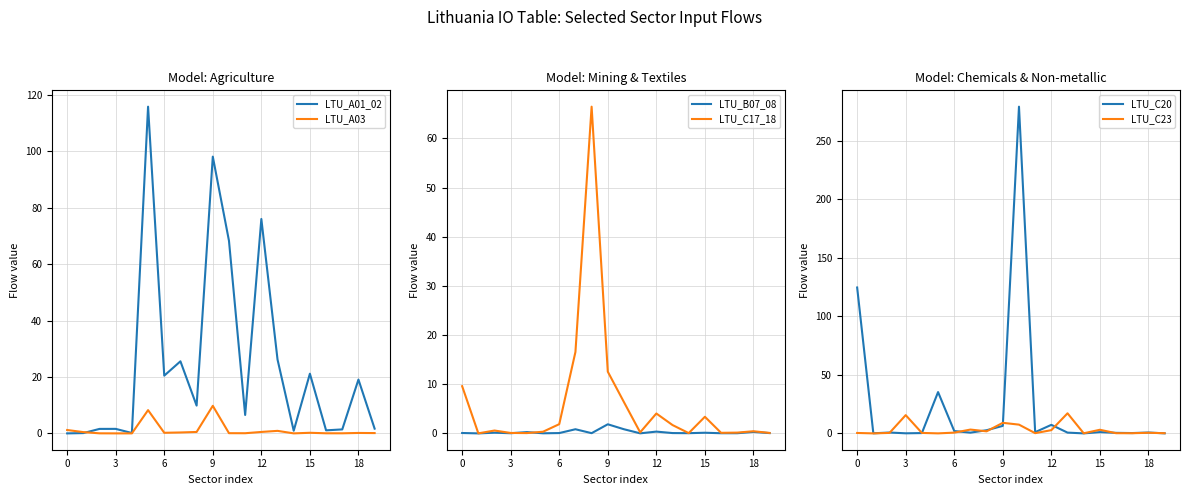

The value of LTU_C17_18 at 0 is 14.5. True or false?

False